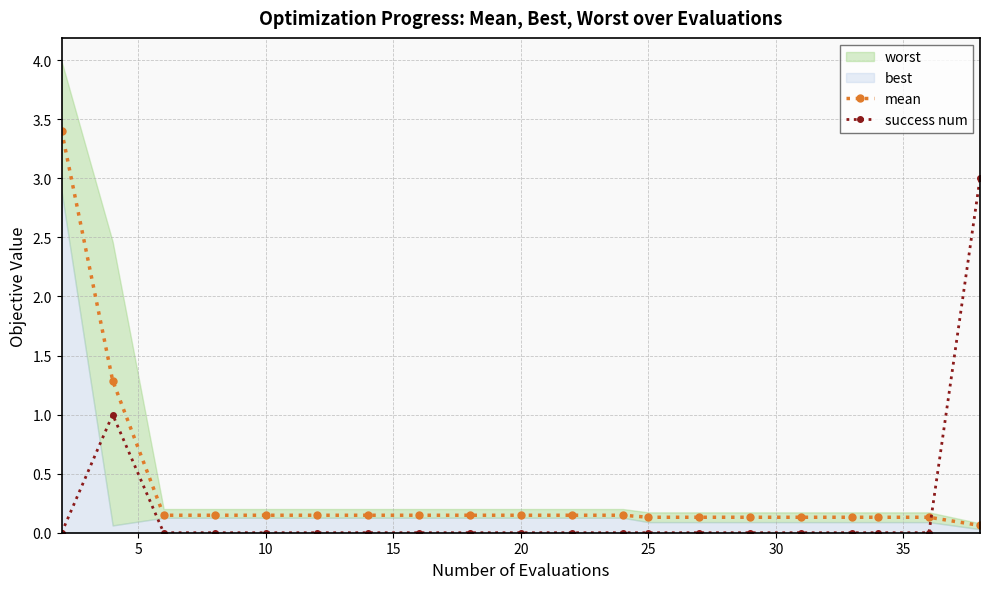

Which series ends up on top after the final intersection of success num and mean?

success num